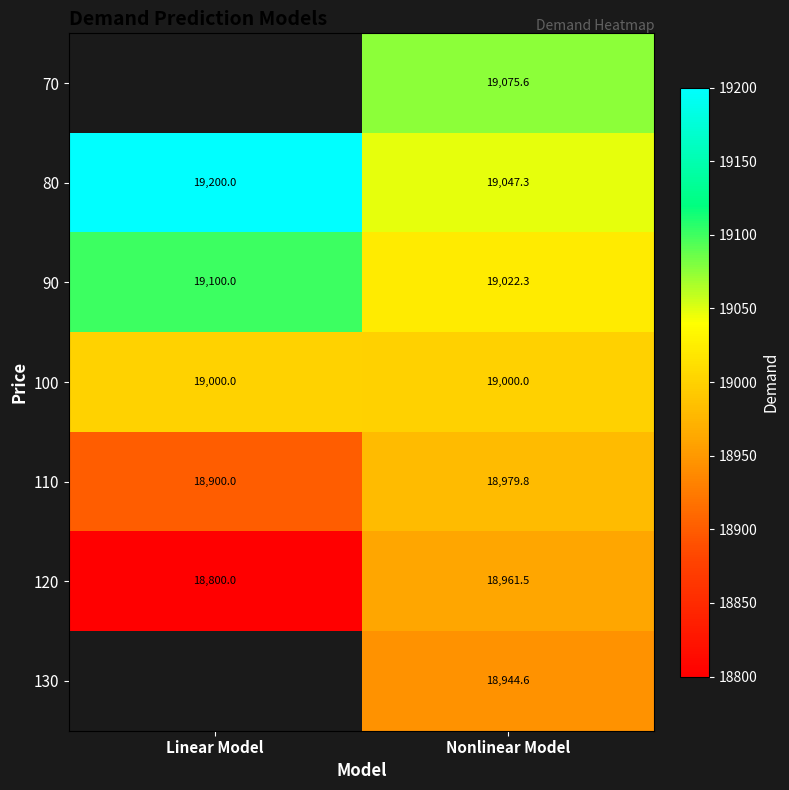

Where is 110 nearest to the value 18939?

Linear Model